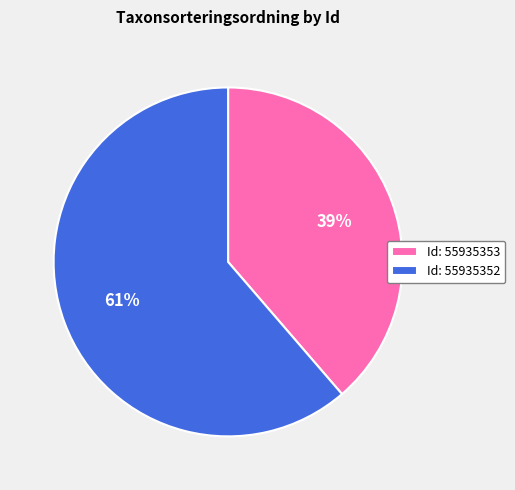

Is there a majority slice in this chart?

Yes